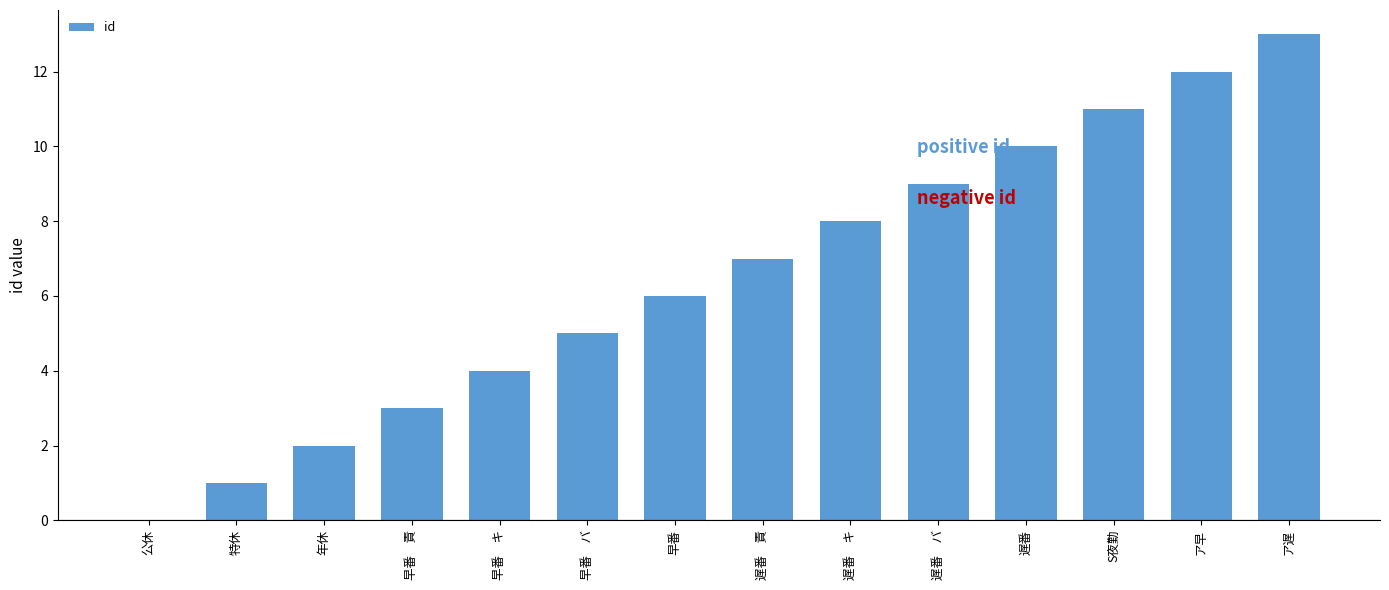

Which label corresponds to the largest value in the chart?

ア遅